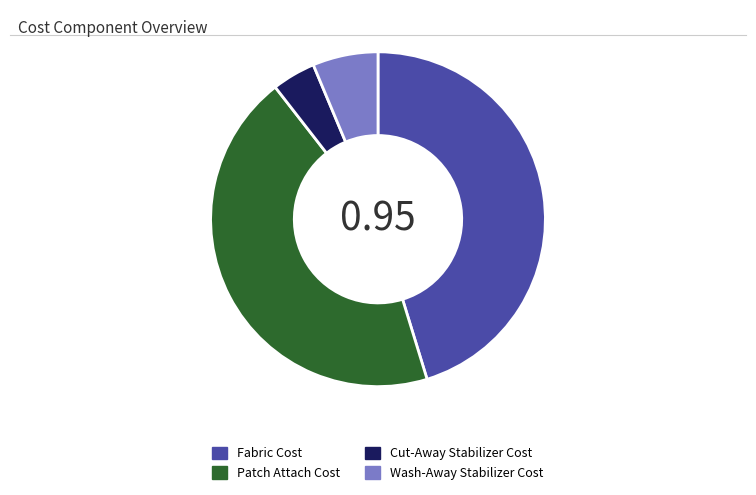

The Patch Attach Cost slice represents 54% of the pie. True or false?

False